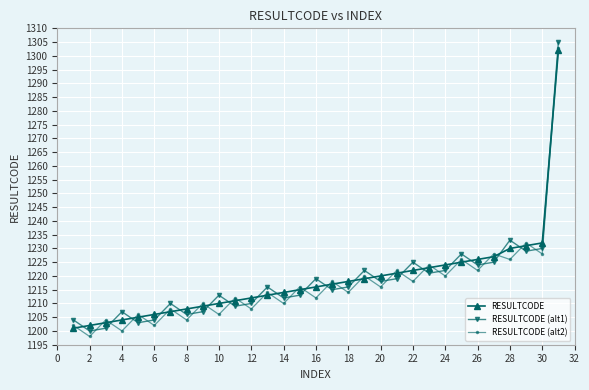

True or false: RESULTCODE (alt2) has more than 2 interior local peaks.

True